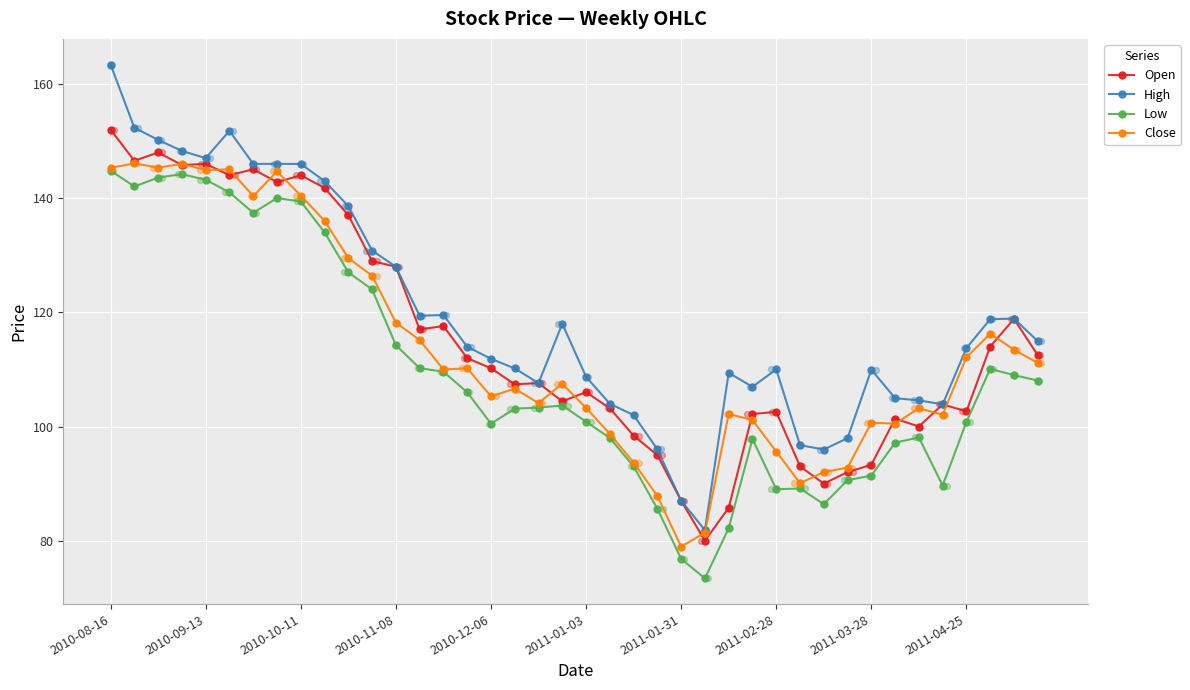

Is the value of High at 22 greater than the value of Low at 11?

No